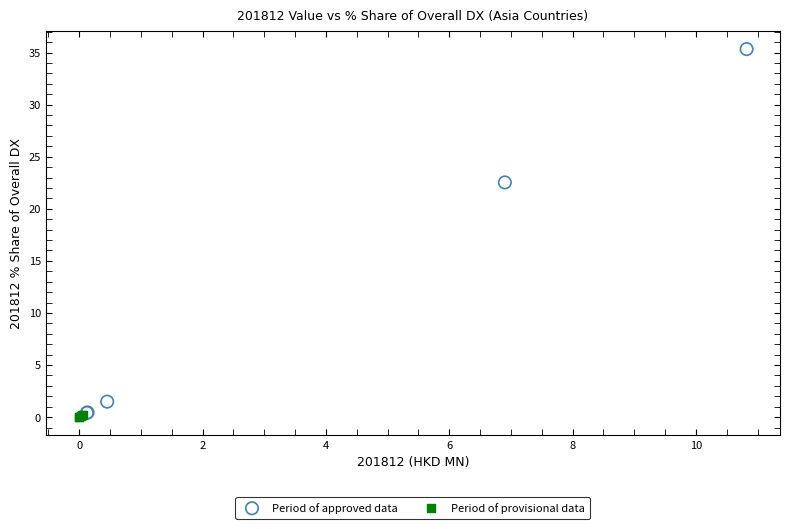

What are all the series names shown in the legend?

Period of approved data, Period of provisional data